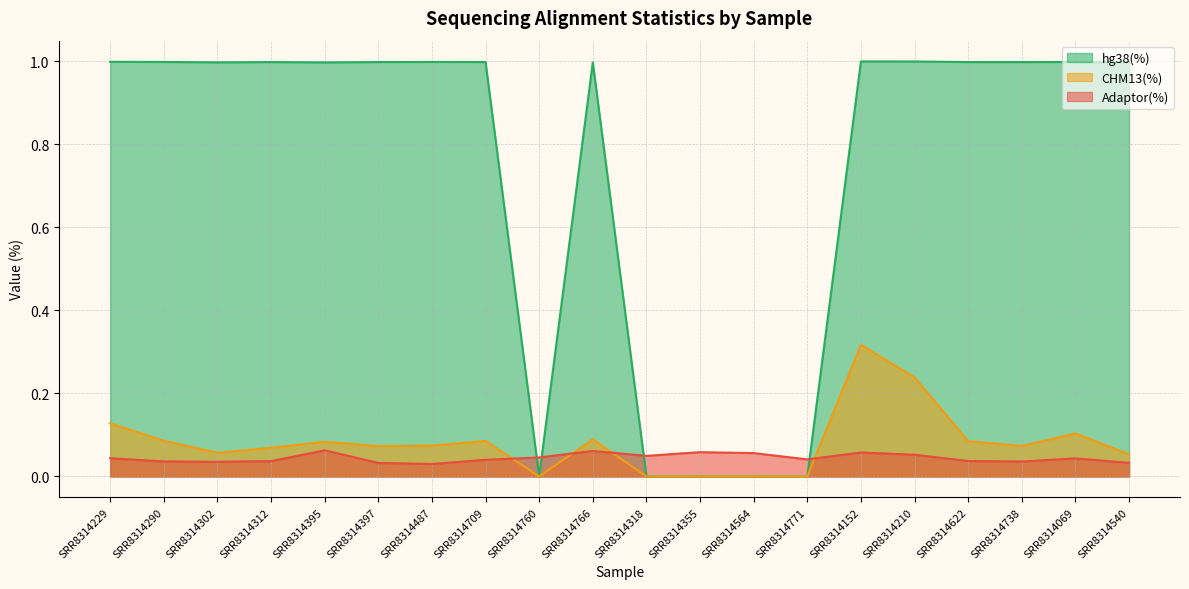

Reading left to right, extract all data points from this chart.

Adaptor(%): SRR8314229=0.0	SRR8314290=0.0	SRR8314302=0.0	SRR8314312=0.0	SRR8314395=0.1	SRR8314397=0.0	SRR8314487=0.0	SRR8314709=0.0	SRR8314760=0.0	SRR8314766=0.1	SRR8314318=0.0	SRR8314355=0.1	SRR8314564=0.1	SRR8314771=0.0	SRR8314152=0.1	SRR8314210=0.1	SRR8314622=0.0	SRR8314738=0.0	SRR8314069=0.0	SRR8314540=0.0
CHM13(%): SRR8314229=0.1	SRR8314290=0.1	SRR8314302=0.1	SRR8314312=0.1	SRR8314395=0.1	SRR8314397=0.1	SRR8314487=0.1	SRR8314709=0.1	SRR8314760=0.0	SRR8314766=0.1	SRR8314318=0.0	SRR8314355=0.0	SRR8314564=0.0	SRR8314771=0.0	SRR8314152=0.3	SRR8314210=0.2	SRR8314622=0.1	SRR8314738=0.1	SRR8314069=0.1	SRR8314540=0.1
hg38(%): SRR8314229=1.0	SRR8314290=1.0	SRR8314302=1.0	SRR8314312=1.0	SRR8314395=1.0	SRR8314397=1.0	SRR8314487=1.0	SRR8314709=1.0	SRR8314760=0.0	SRR8314766=1.0	SRR8314318=0.0	SRR8314355=0.0	SRR8314564=0.0	SRR8314771=0.0	SRR8314152=1.0	SRR8314210=1.0	SRR8314622=1.0	SRR8314738=1.0	SRR8314069=1.0	SRR8314540=1.0